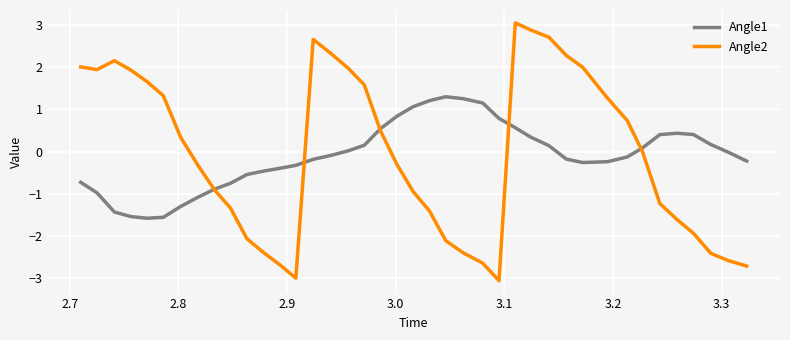

Which series has the widest spread of values?

Angle2